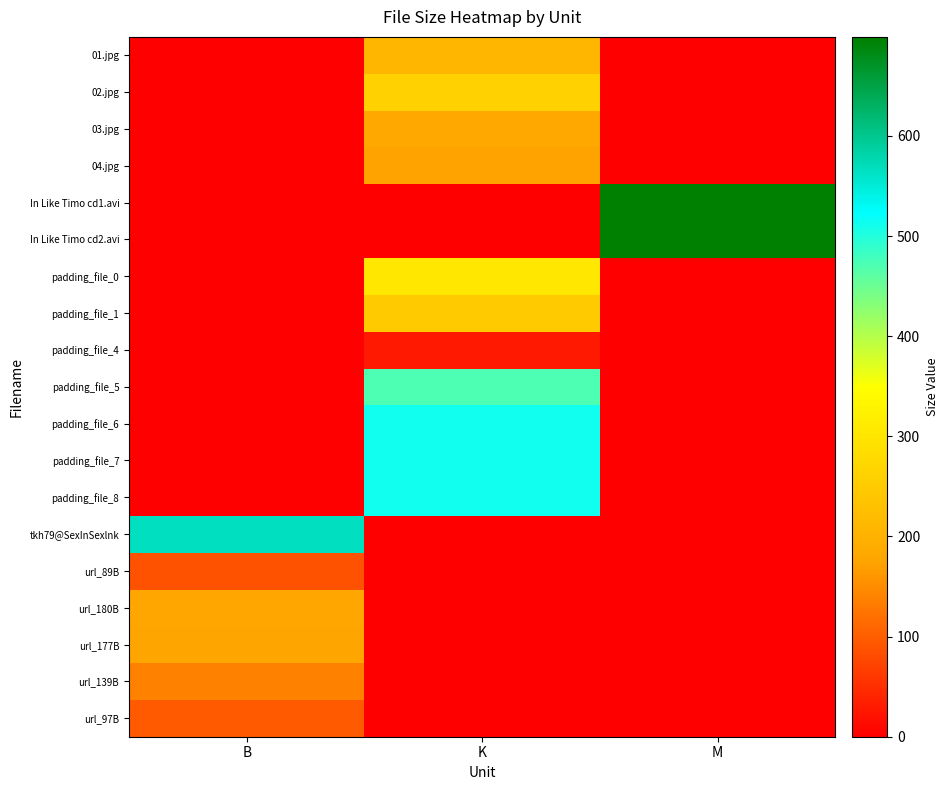

Reading right to left, what are all the values shown in this chart?

01.jpg: M=0.0	K=208.1	B=0.0
02.jpg: M=0.0	K=261.3	B=0.0
03.jpg: M=0.0	K=181.2	B=0.0
04.jpg: M=0.0	K=173.6	B=0.0
In Like Timo cd1.avi: M=699.0	K=0.0	B=0.0
In Like Timo cd2.avi: M=696.5	K=0.0	B=0.0
padding_file_0: M=0.0	K=303.9	B=0.0
padding_file_1: M=0.0	K=250.7	B=0.0
padding_file_4: M=0.0	K=28.0	B=0.0
padding_file_5: M=0.0	K=472.0	B=0.0
padding_file_6: M=0.0	K=511.9	B=0.0
padding_file_7: M=0.0	K=511.9	B=0.0
padding_file_8: M=0.0	K=511.4	B=0.0
tkh79@SexInSexlnk: M=0.0	K=0.0	B=567.0
url_89B: M=0.0	K=0.0	B=89.0
url_180B: M=0.0	K=0.0	B=180.0
url_177B: M=0.0	K=0.0	B=177.0
url_139B: M=0.0	K=0.0	B=139.0
url_97B: M=0.0	K=0.0	B=97.0